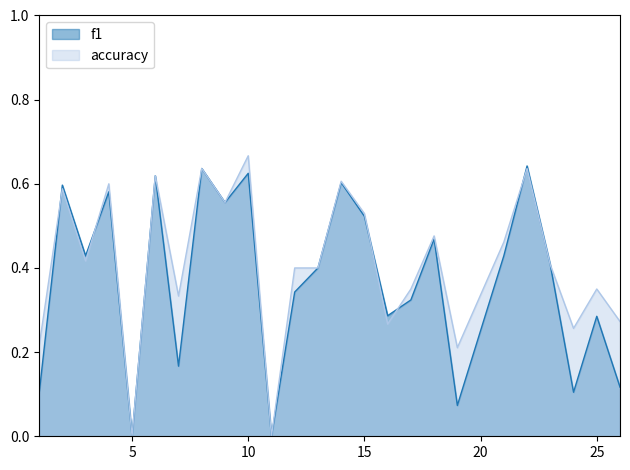

Rank the categories by f1 value from highest to lowest.

22, 8, 10, 6, 14, 2, 4, 9, 15, 18, 21, 3, 23, 13, 12, 17, 16, 25, 7, 26, 24, 1, 19, 5, 11